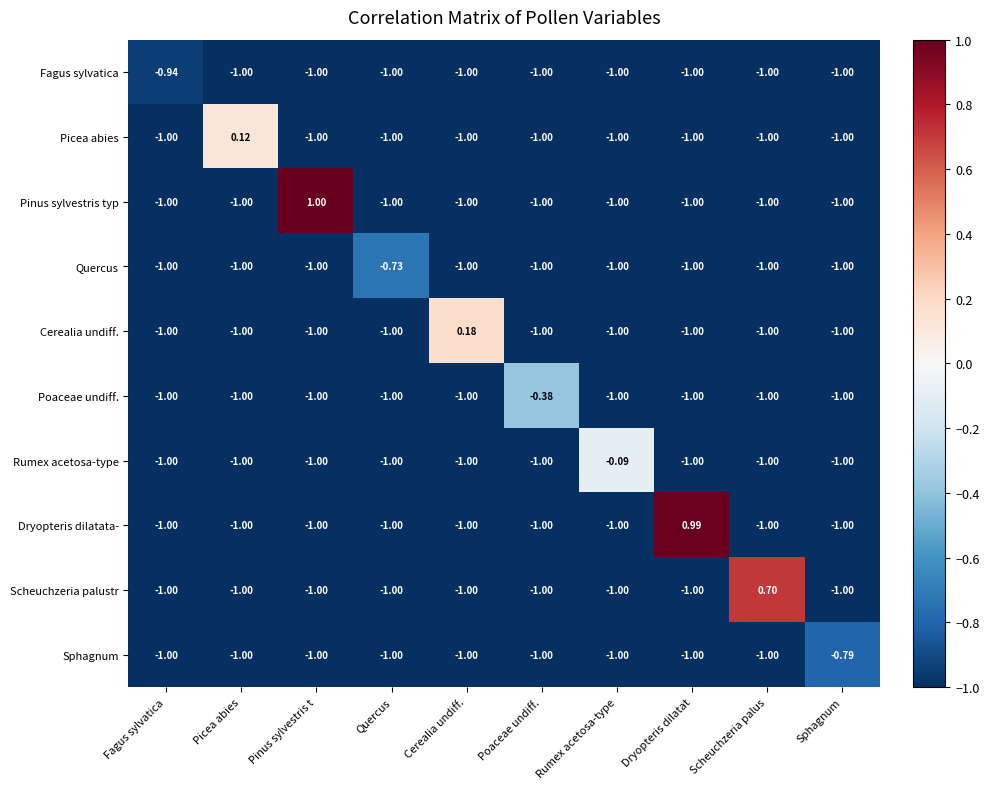

At which category is the sum across all series the highest?

Pinus sylvestris t